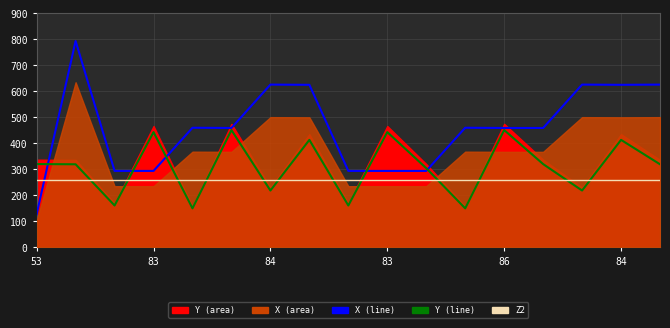

Where does the X (line) series first go above 459?

83